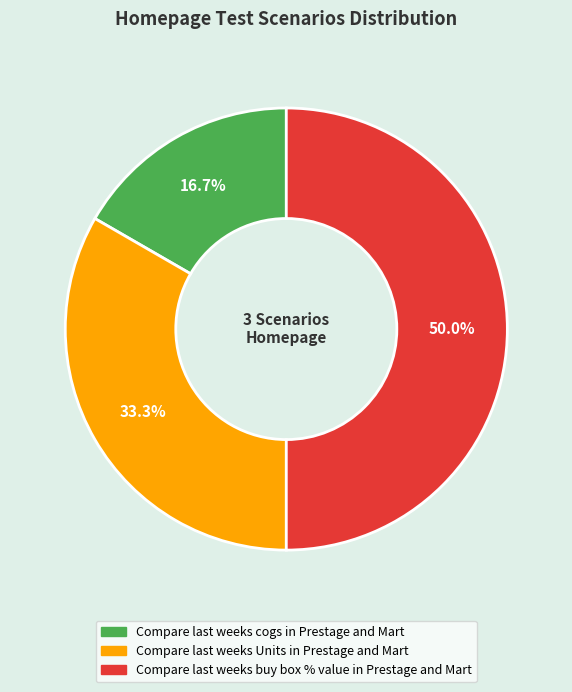

Which category has the biggest portion of the pie?

Compare last weeks buy box % value in Prestage and Mart